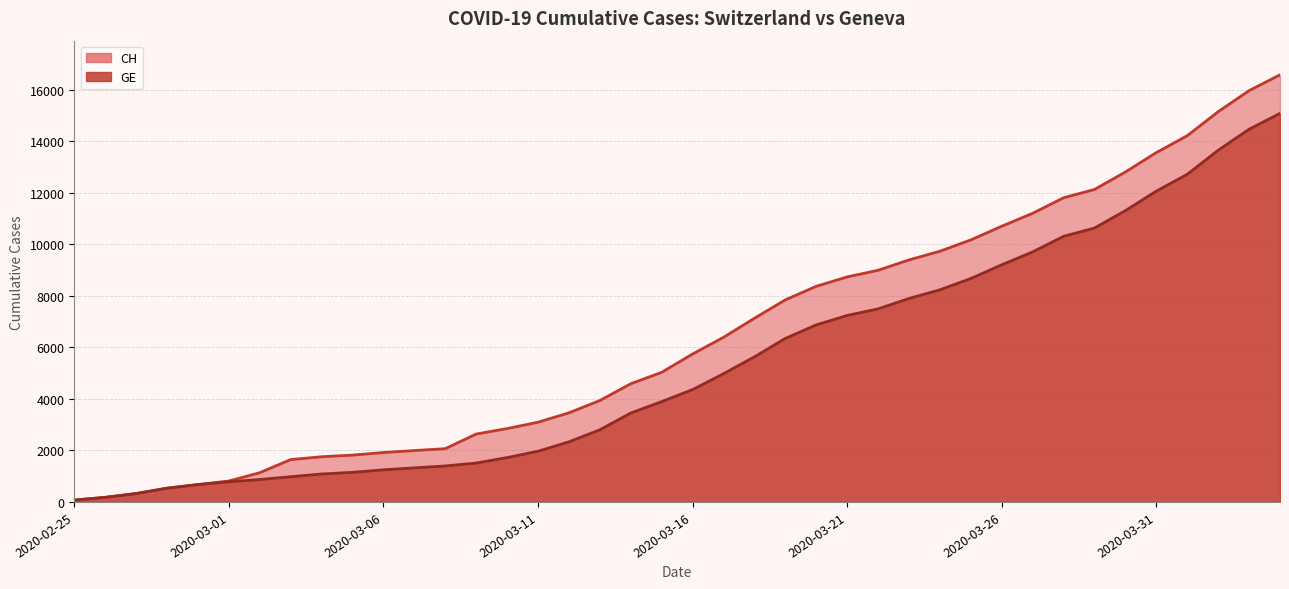

What is the greatest value displayed?

16574